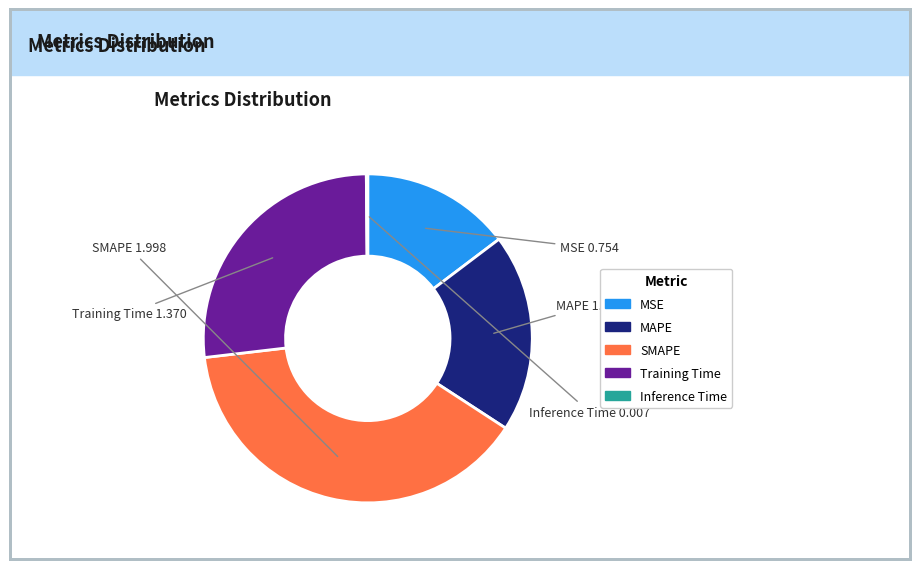

Which slice is the largest?

SMAPE